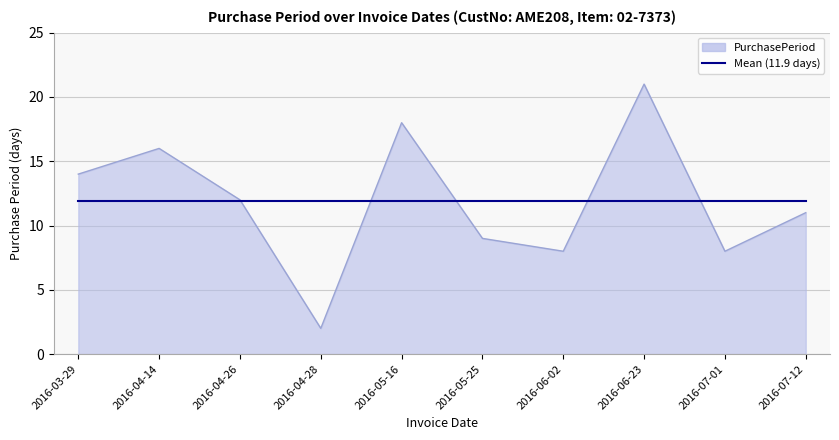

What is the maximum value shown in the chart?

21.0